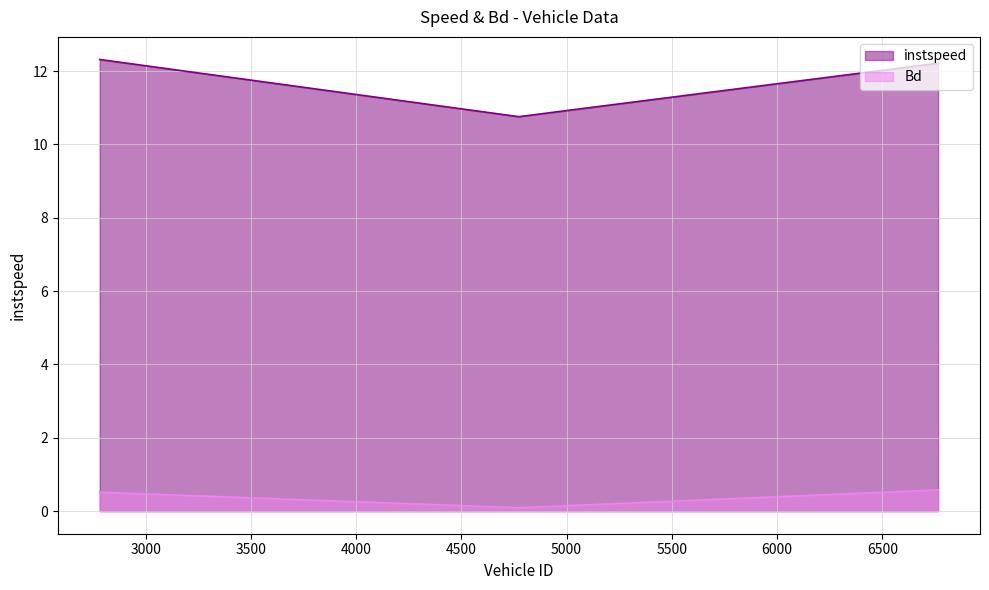

What is the difference between the maximum and minimum values in the instspeed series?

1.6